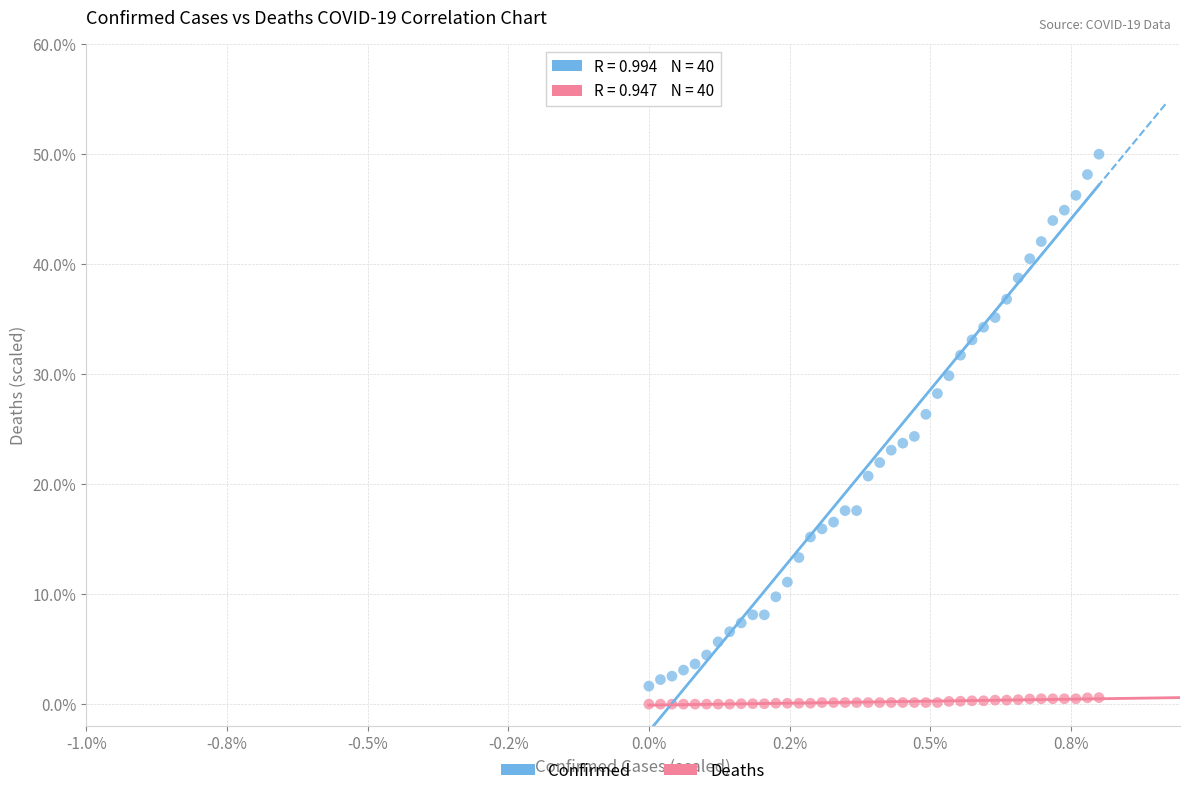

Across all data points, what is the range of Y values (max minus min)?

50.0